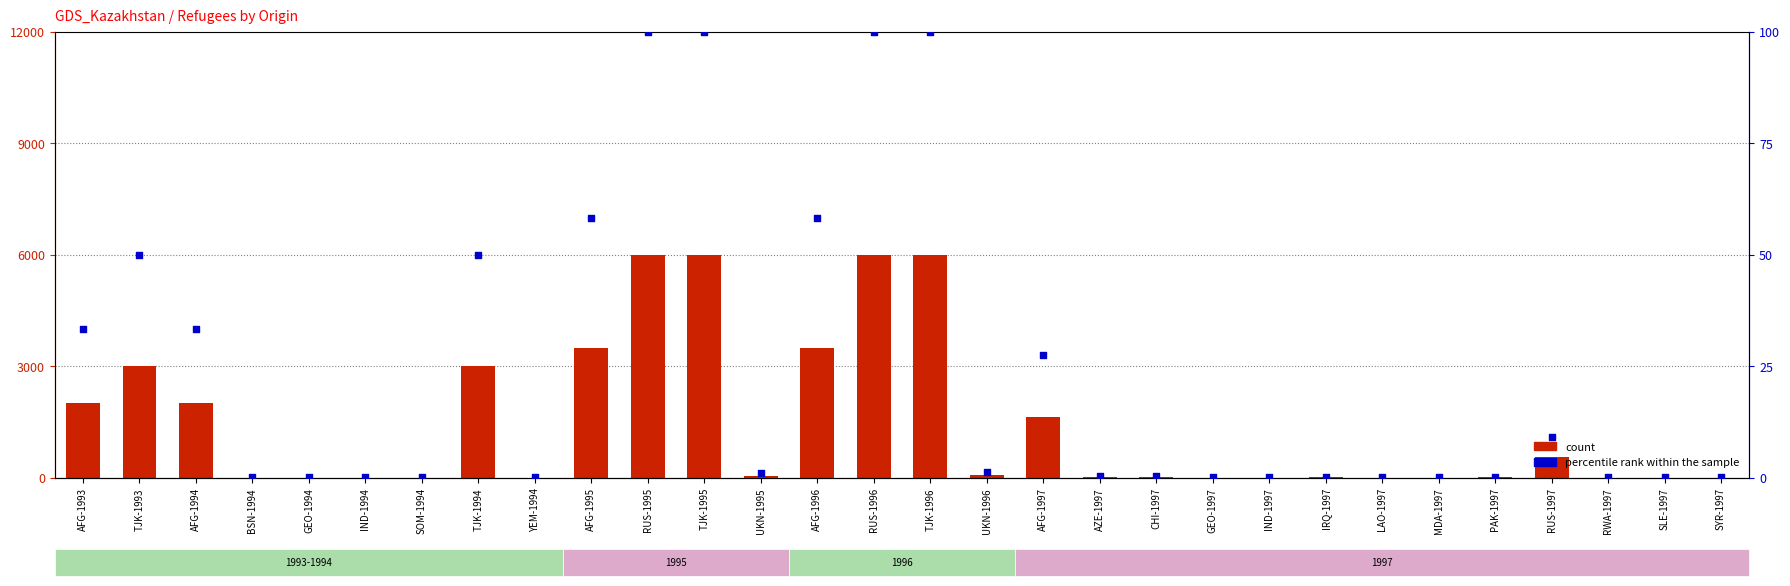

What are all the series names shown in the legend?

count, percentile rank within the sample